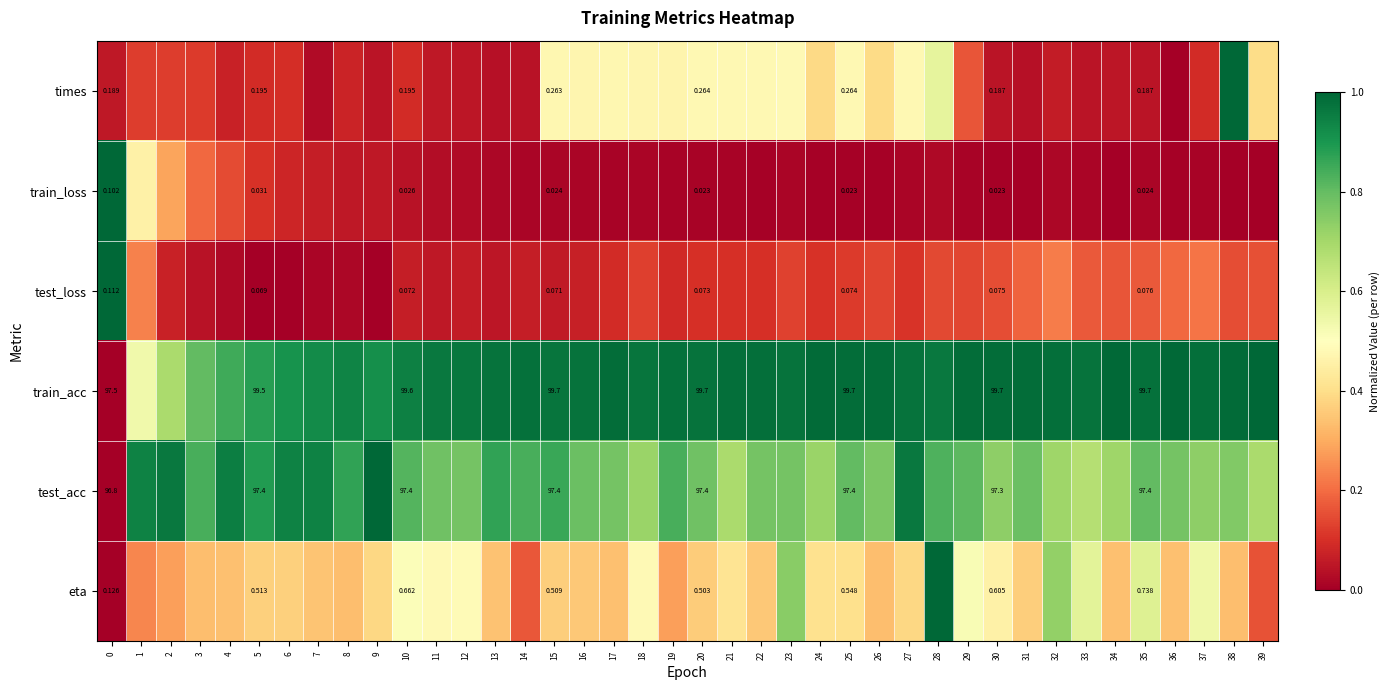

Rank the series at 0 from lowest to highest value.

train_loss, test_loss, eta, times, test_acc, train_acc